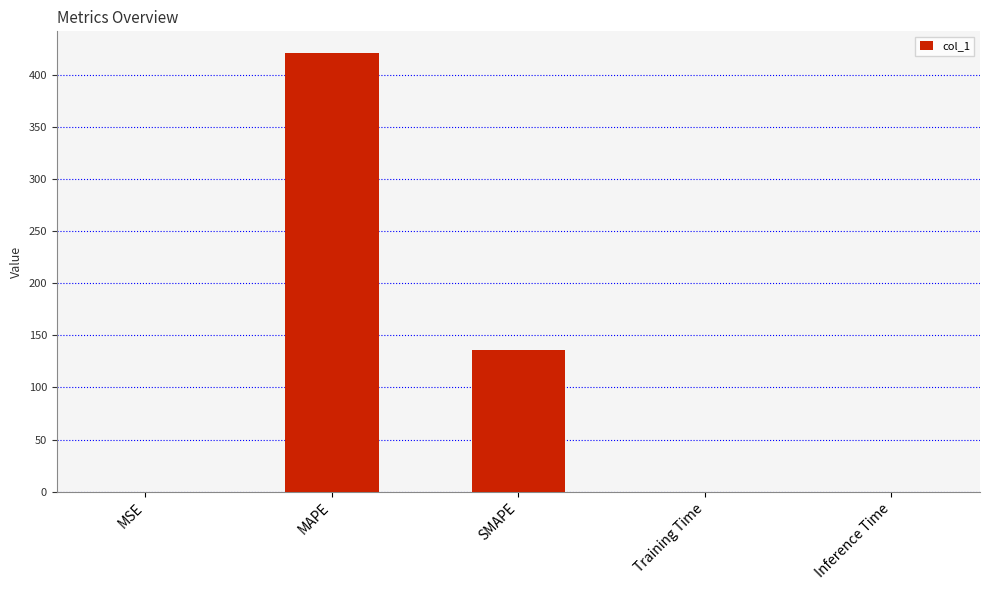

What is the maximum value shown in the chart?

420.4